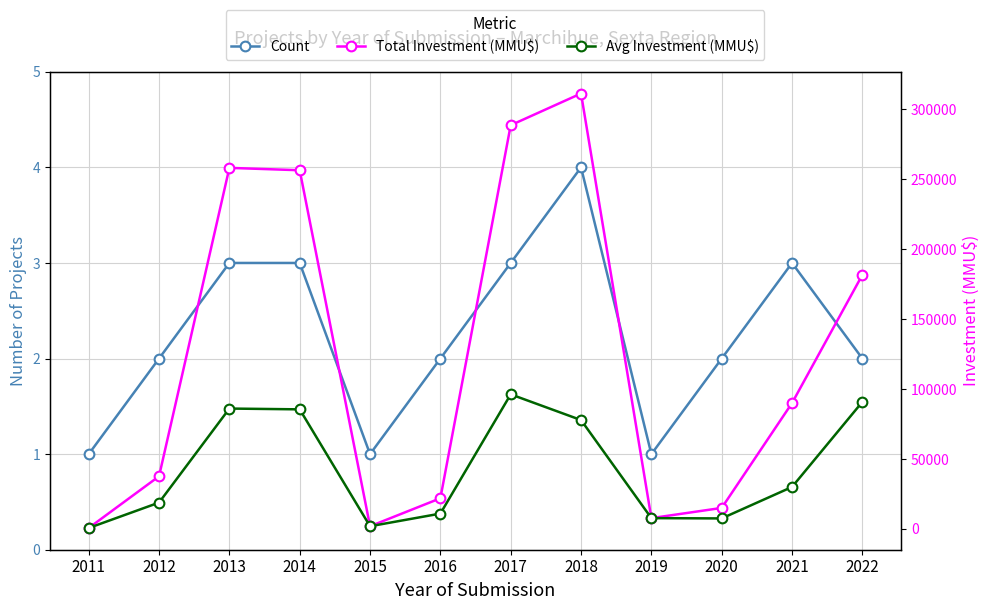

What is the difference between the second highest and second lowest values in the Avg Investment (MMU$) series?

88939.0